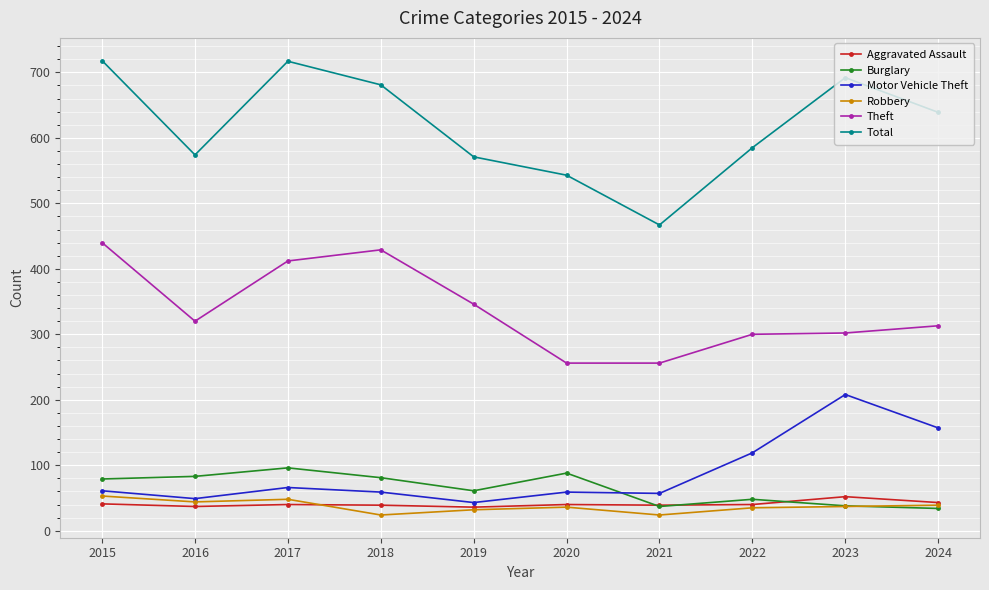

The Motor Vehicle Theft series shows 49 at 2016. True or false?

True